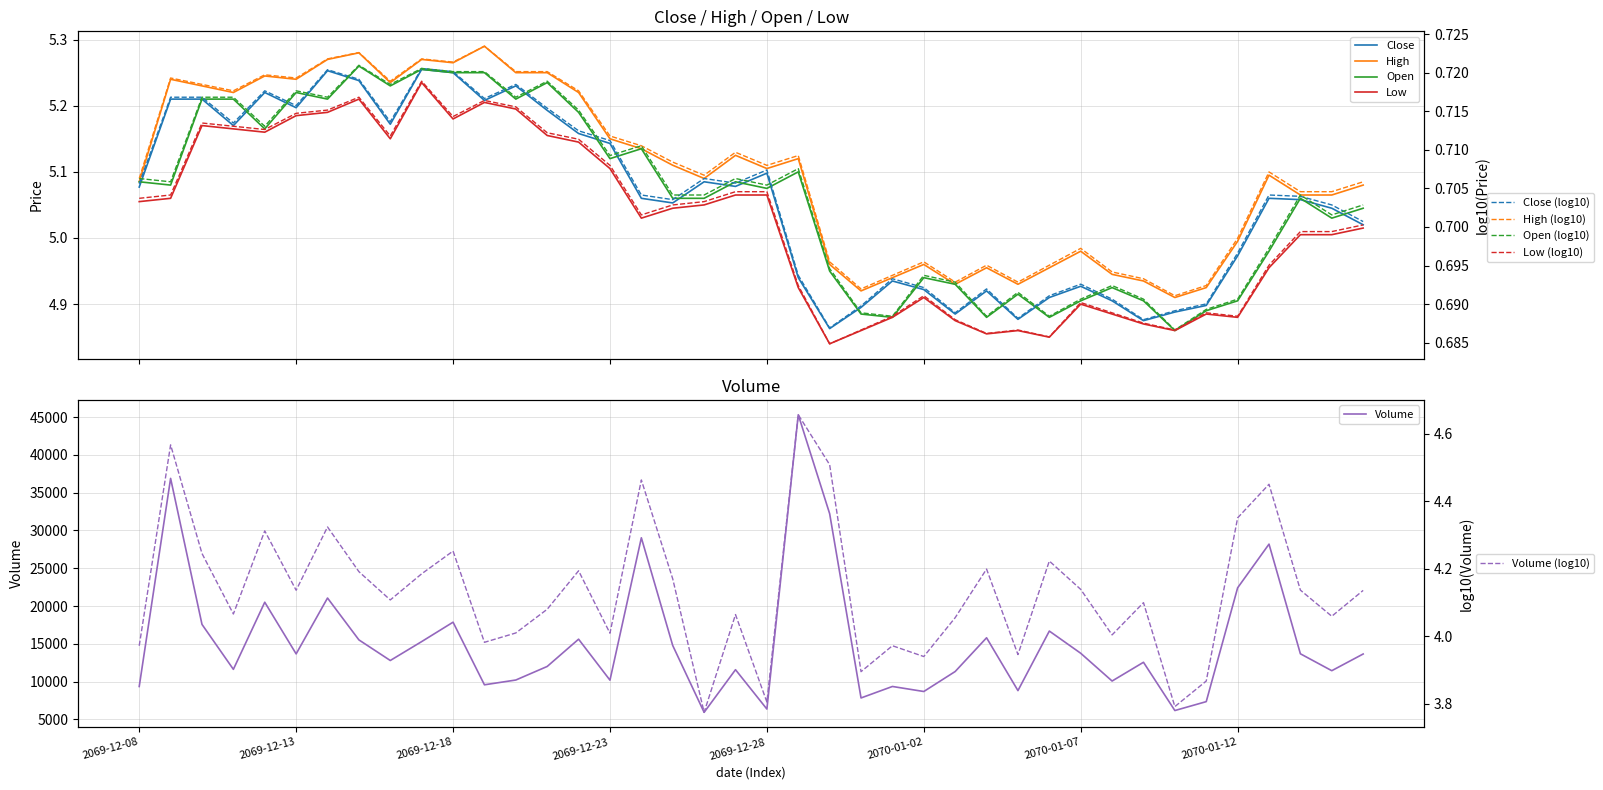

True or false: Volume and Open cross at least once.

False